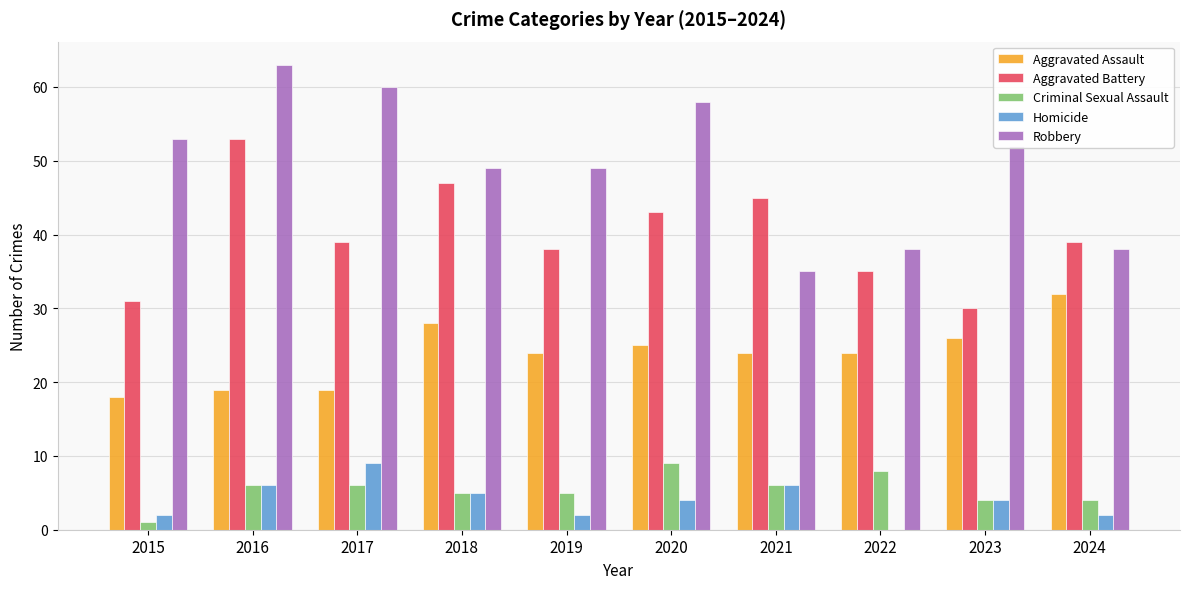

What is the greatest value displayed?

63